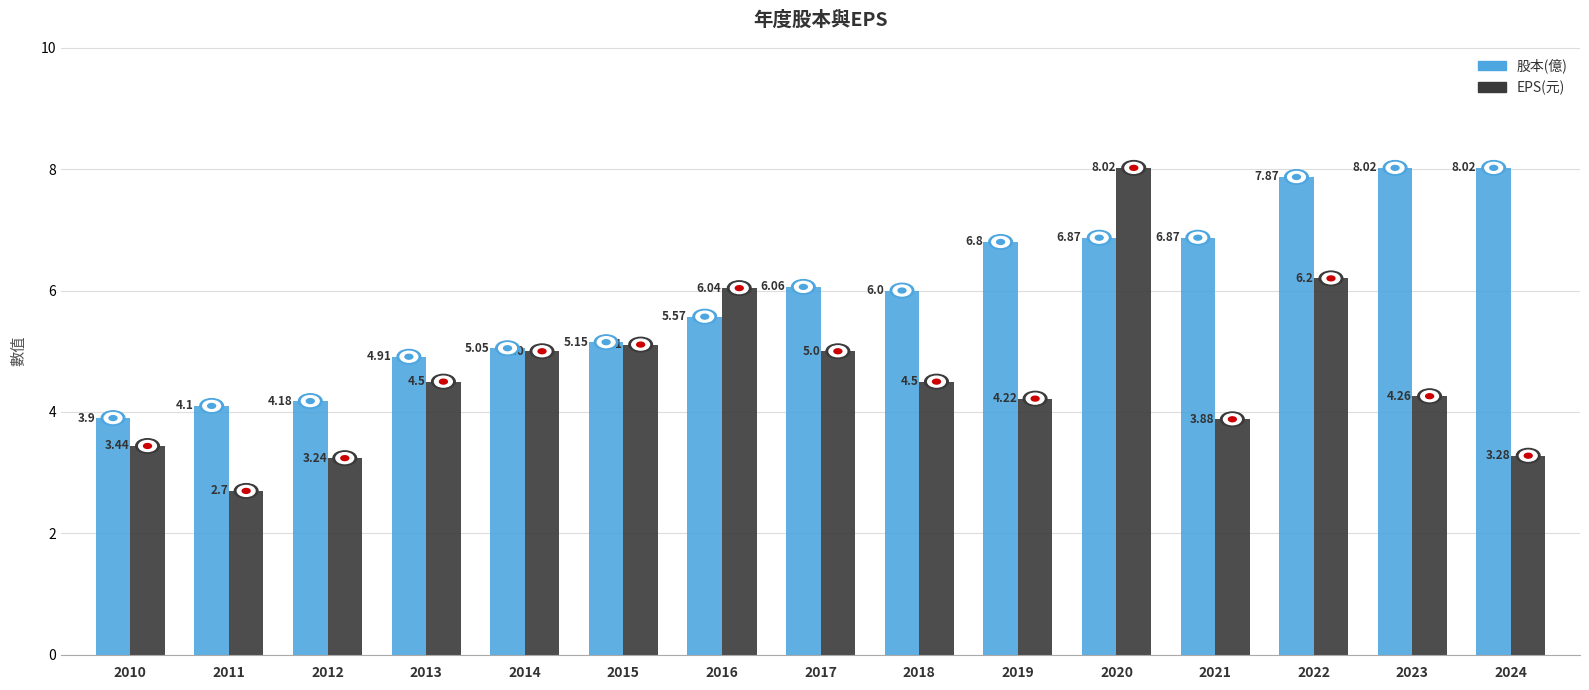

Is the value of 股本(億) at 2014 greater than the value of EPS(元) at 2020?

No